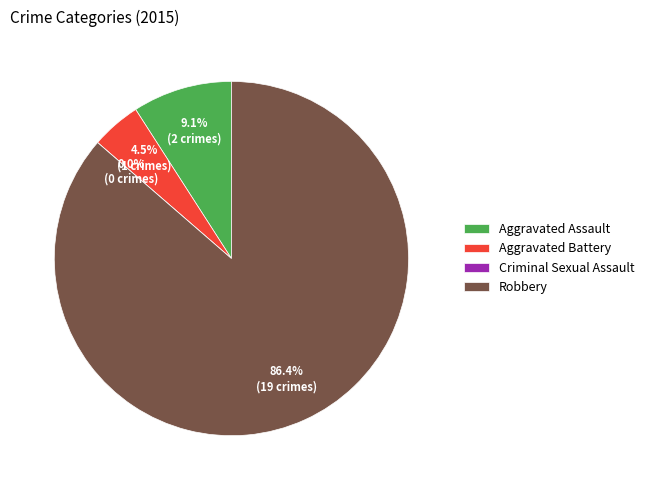

True or false: Aggravated Battery accounts for 1% of the total.

False